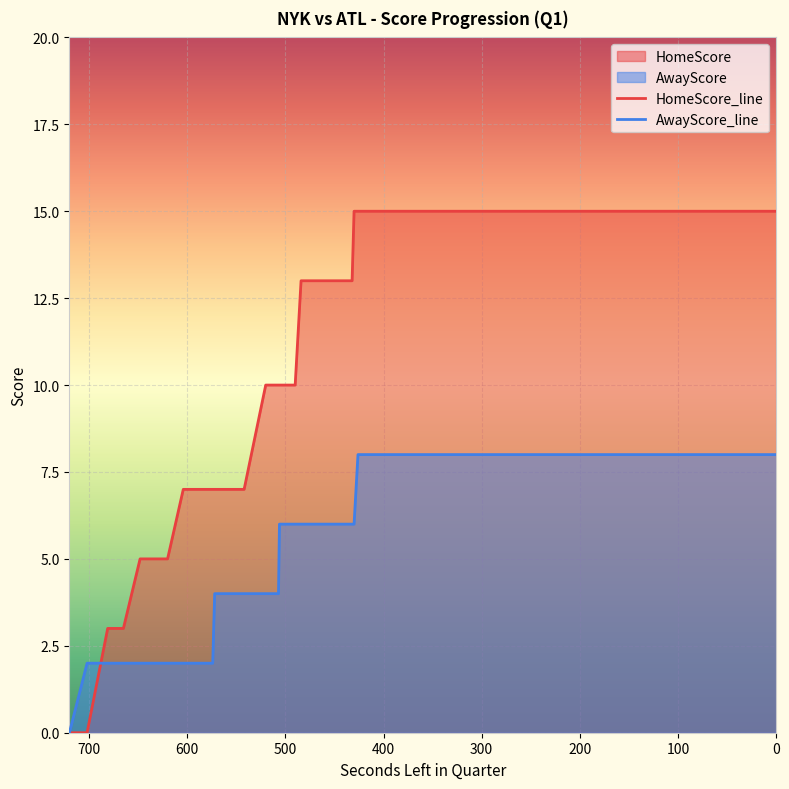

The AwayScore series shows 2 at 576. True or false?

True